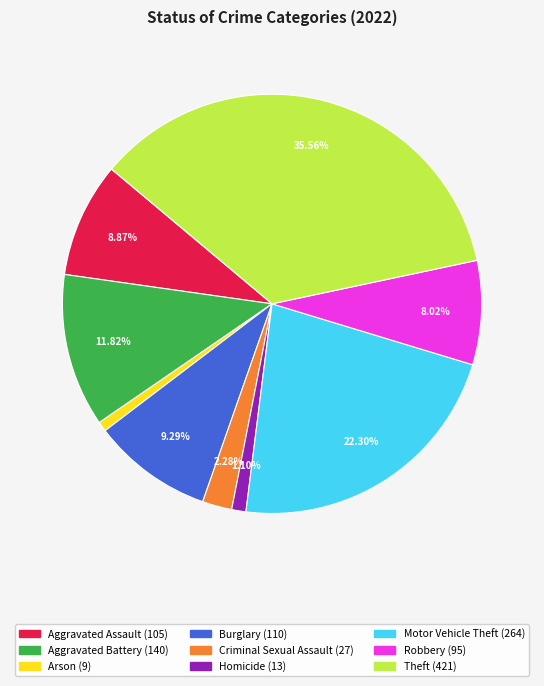

How many slices are in this pie chart?

9